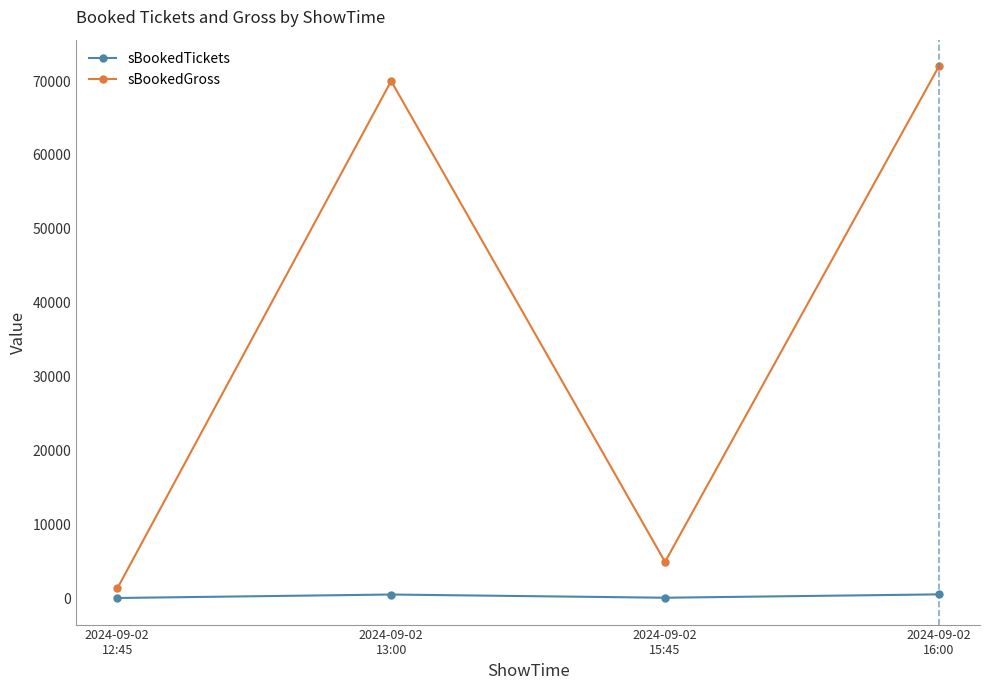

What value does the sBookedGross series have at 2024-09-02
13:00, to the nearest 10?

70000